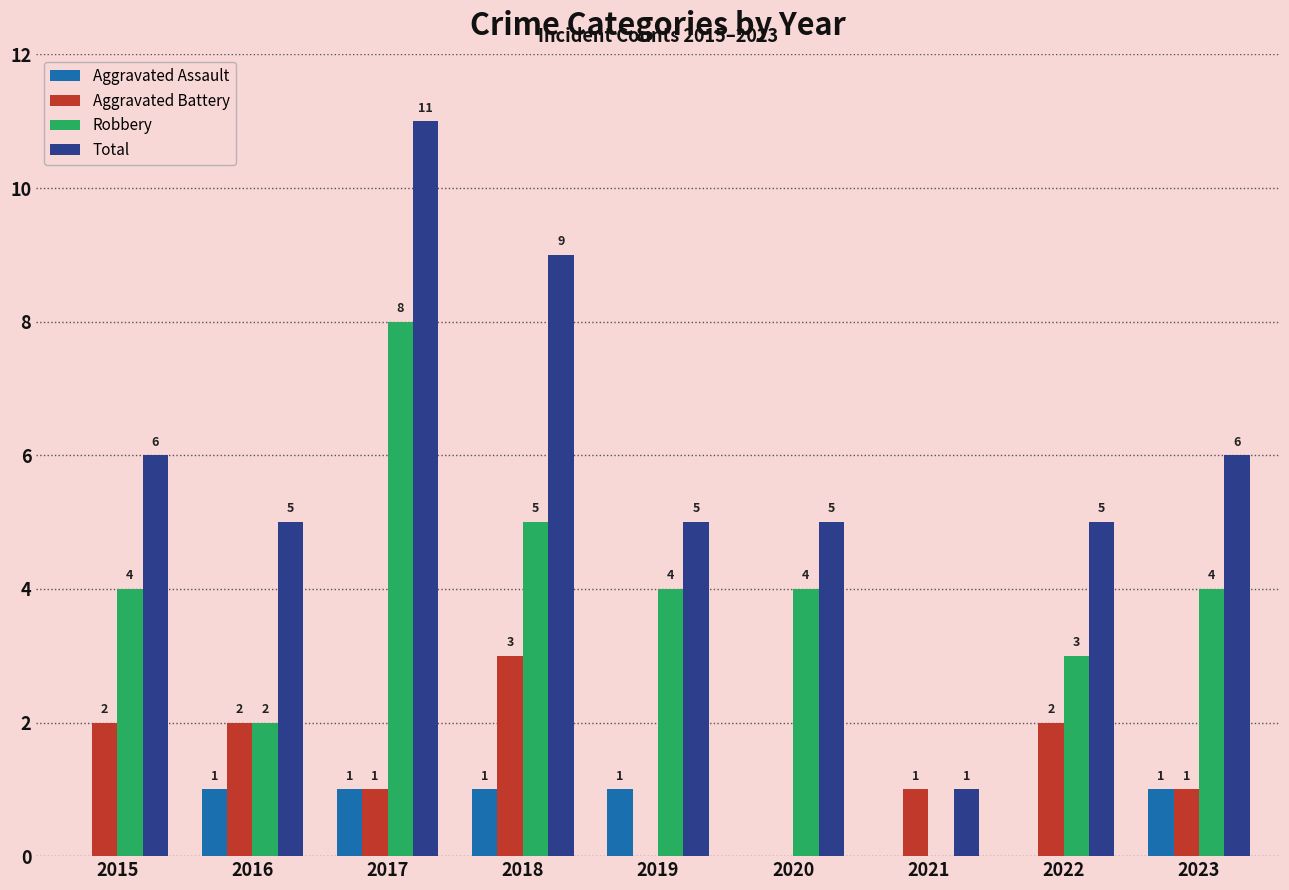

At which label does Aggravated Battery first exceed 1?

2015